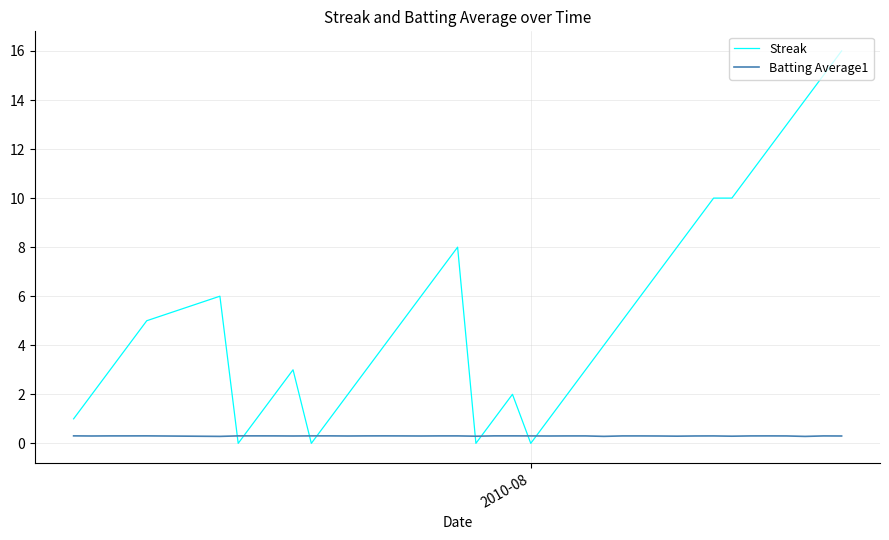

Which series has the largest total across all categories?

Streak